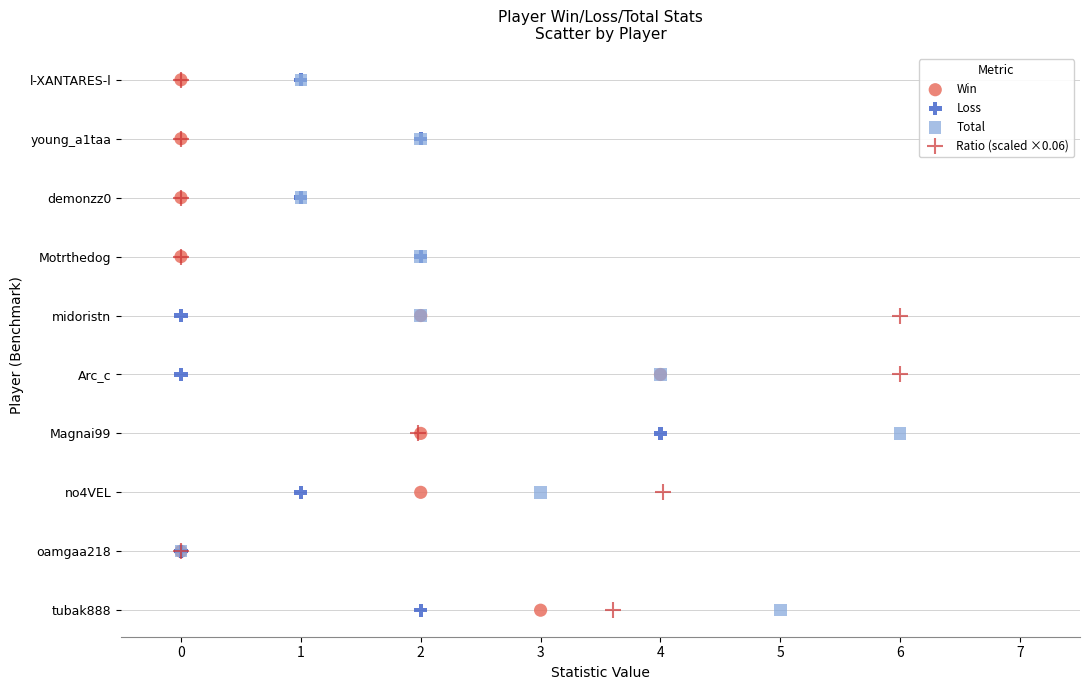

What are all the series names shown in the legend?

Win, Loss, Total, Ratio (scaled ×0.06)